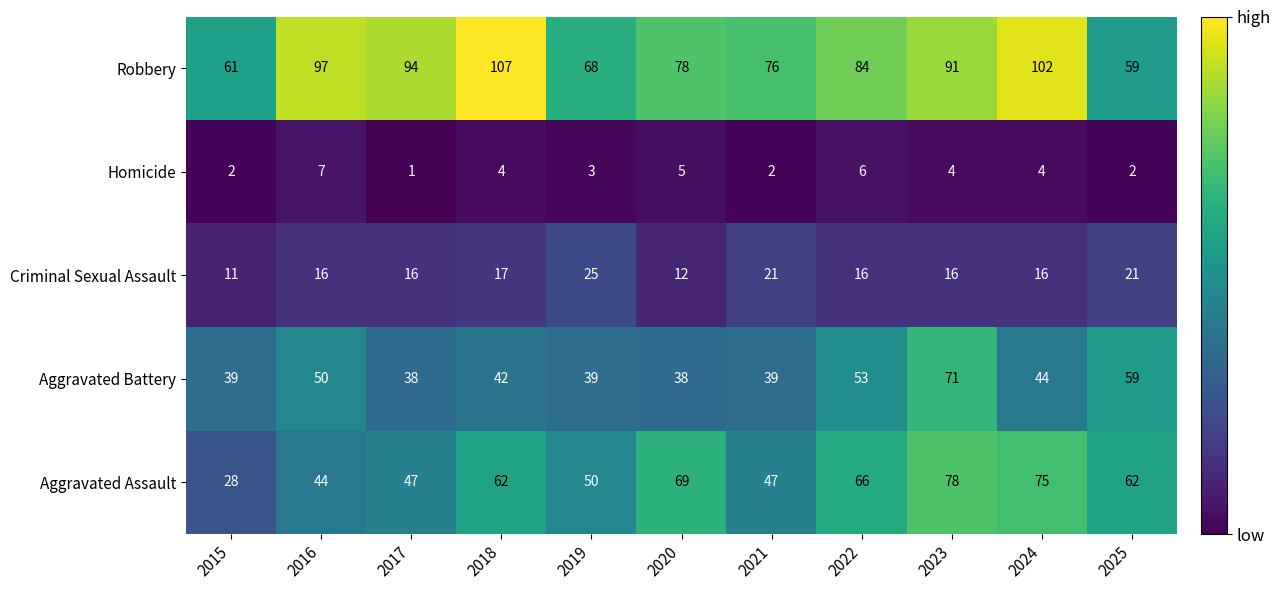

At which label does Aggravated Battery first exceed 42?

2016